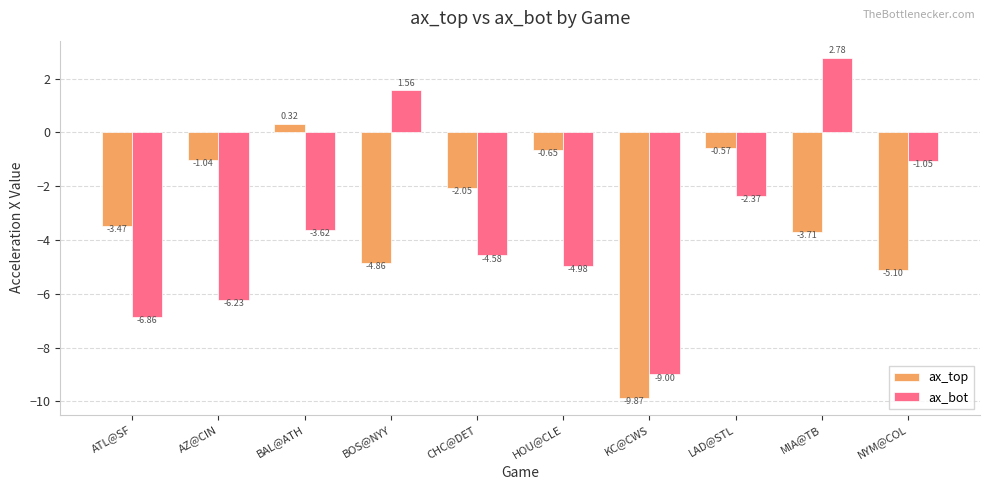

Which label corresponds to the smallest value in the chart?

KC@CWS